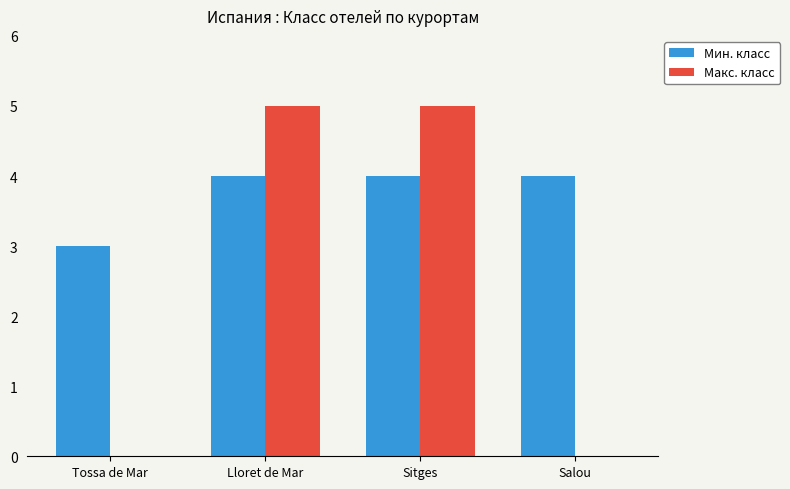

Read the Мин. класс value at Lloret de Mar.

4